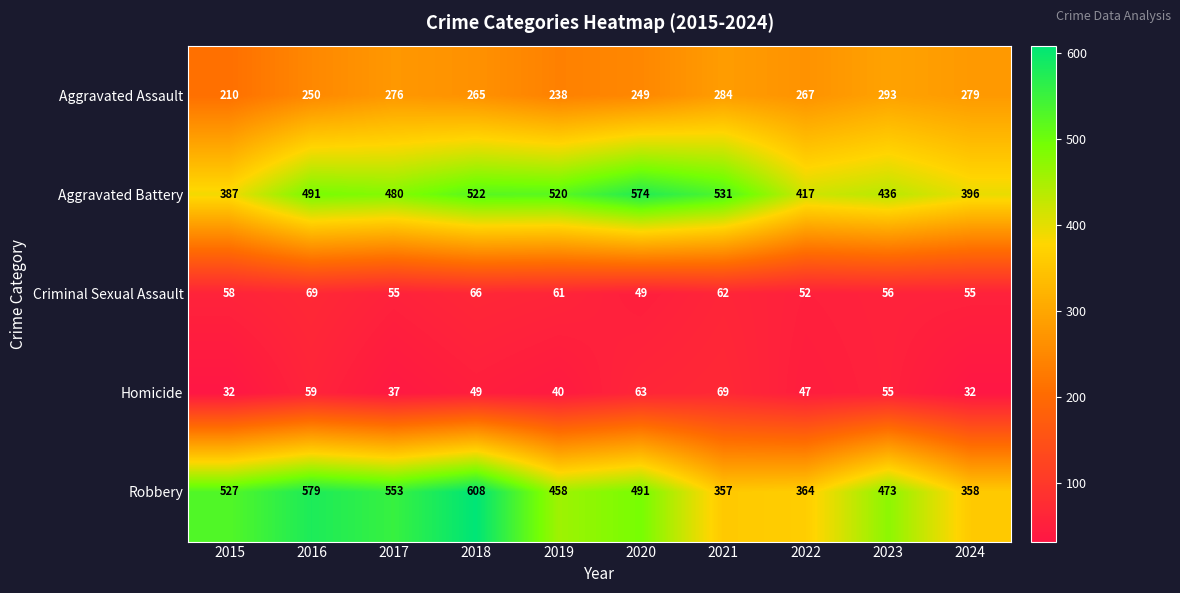

The value of Robbery at 2024 is 358. True or false?

True